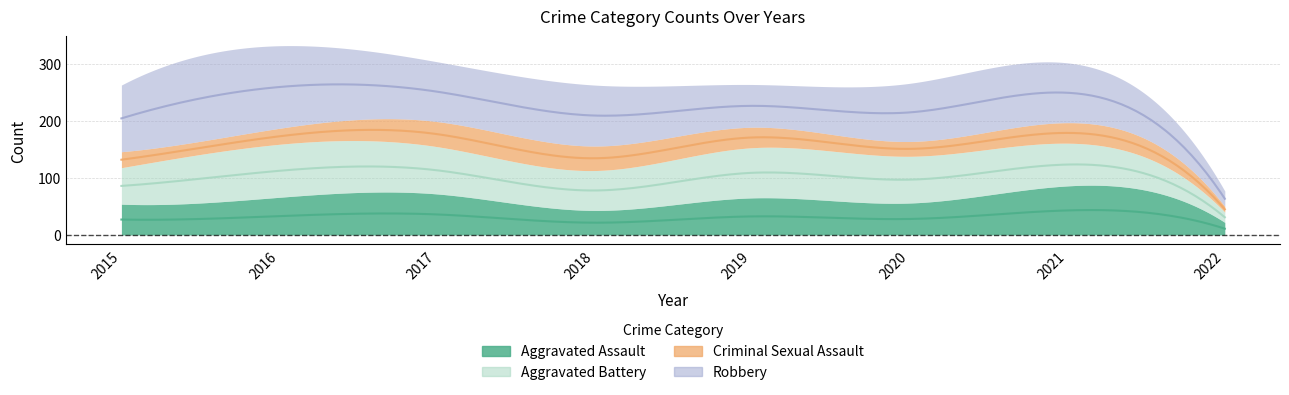

What is the average value of the Aggravated Battery series?

72